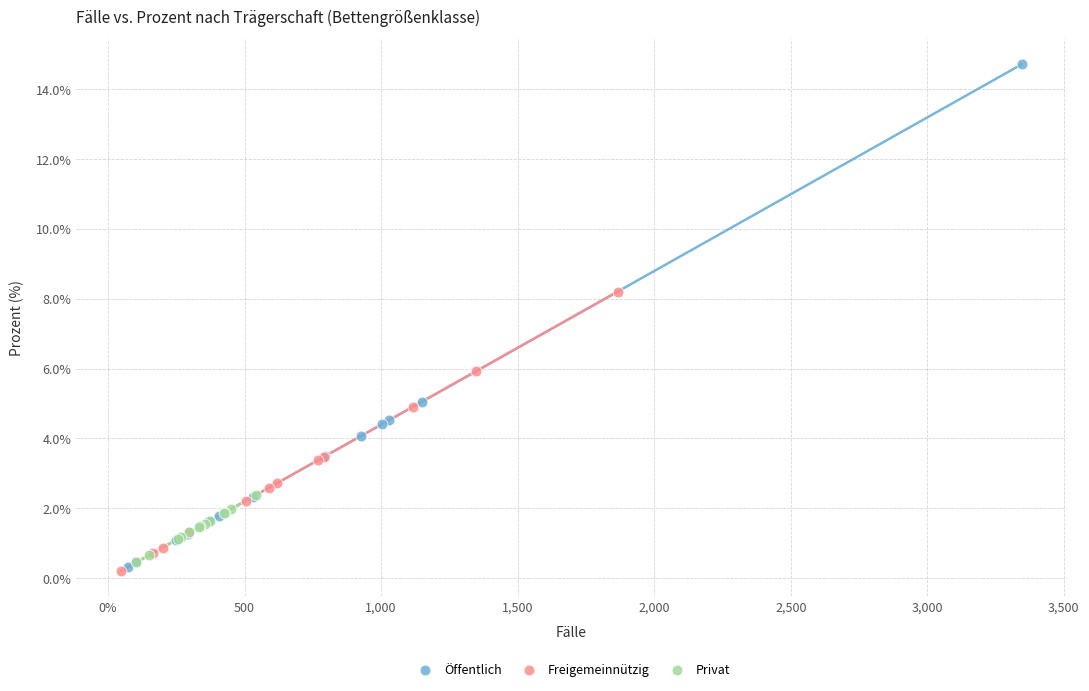

Which series contains the highest Y value?

Öffentlich